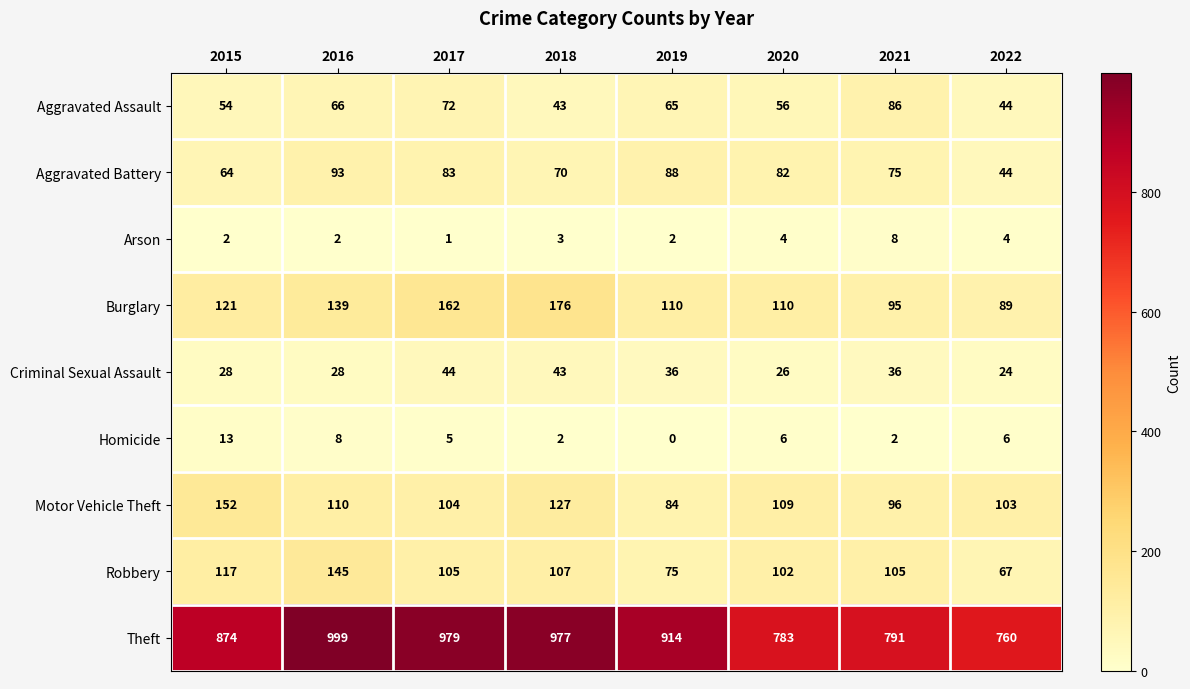

What is the difference between the maximum and minimum values in the Criminal Sexual Assault series?

20